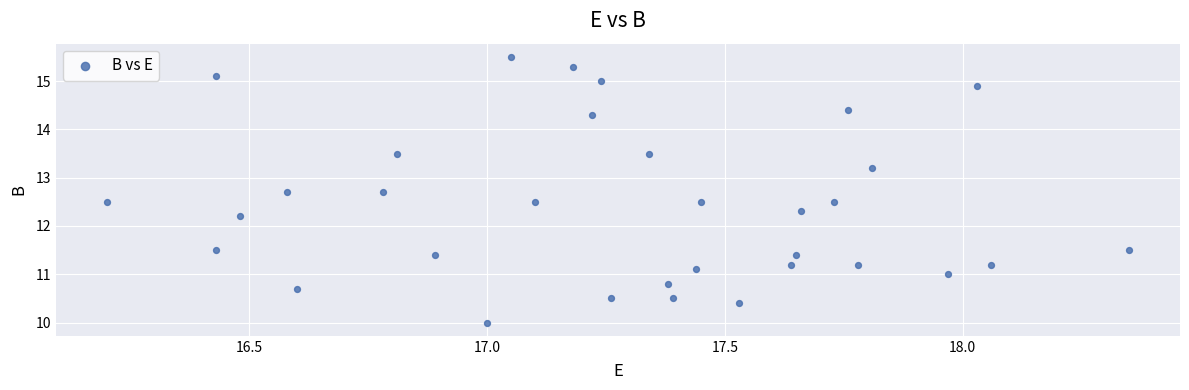

What Y value in the scatter plot is closest to 12?

12.2